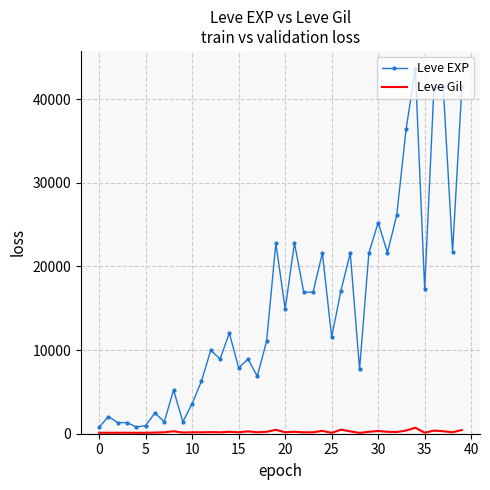

What is the maximum value shown in the chart?

43600